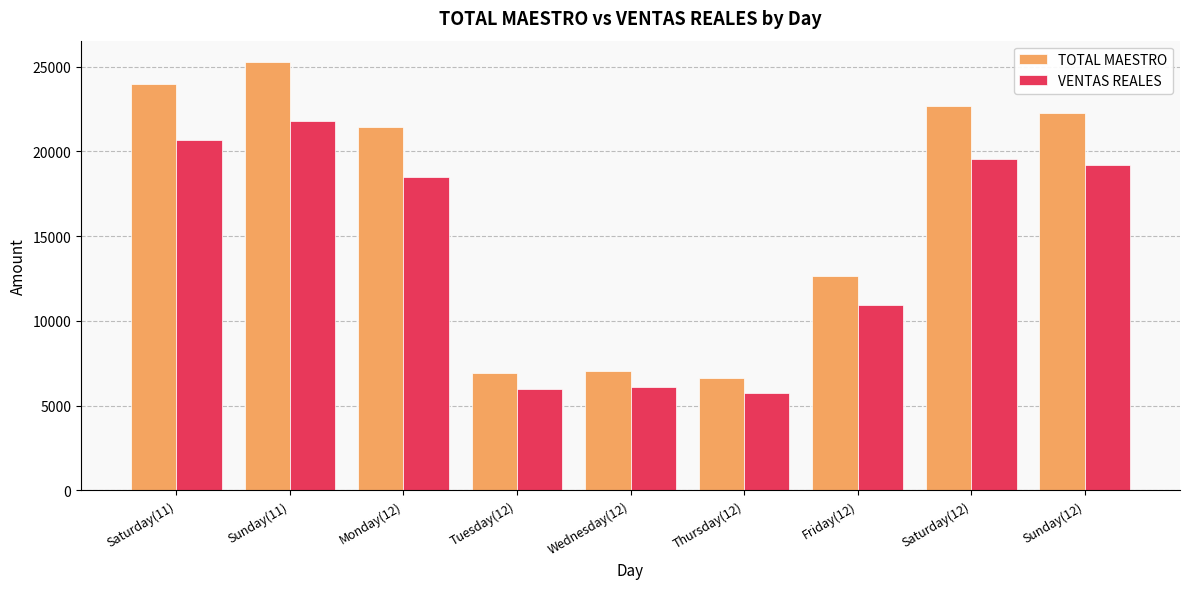

What is the value of the VENTAS REALES bar at the 8th from the left?

19564.5